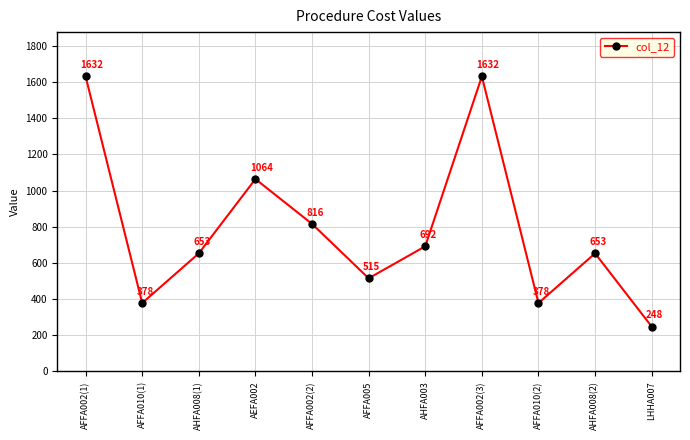

What is the maximum value shown in the chart?

1632